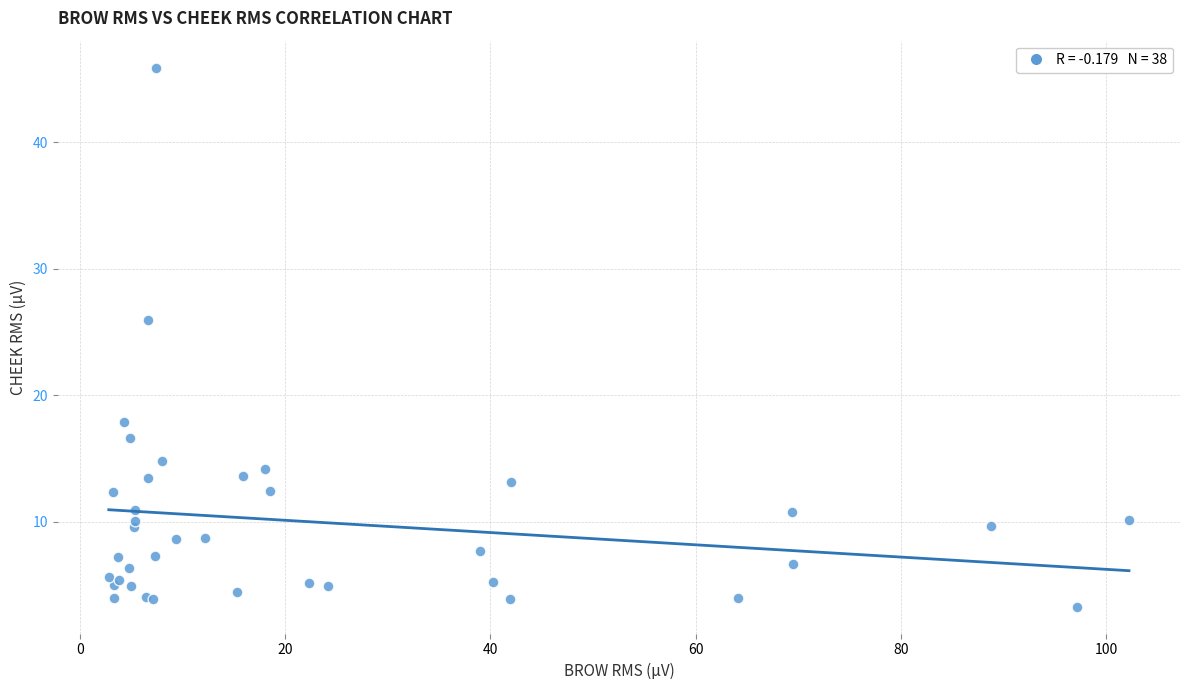

What Y value in the scatter plot is closest to 24?

26.0